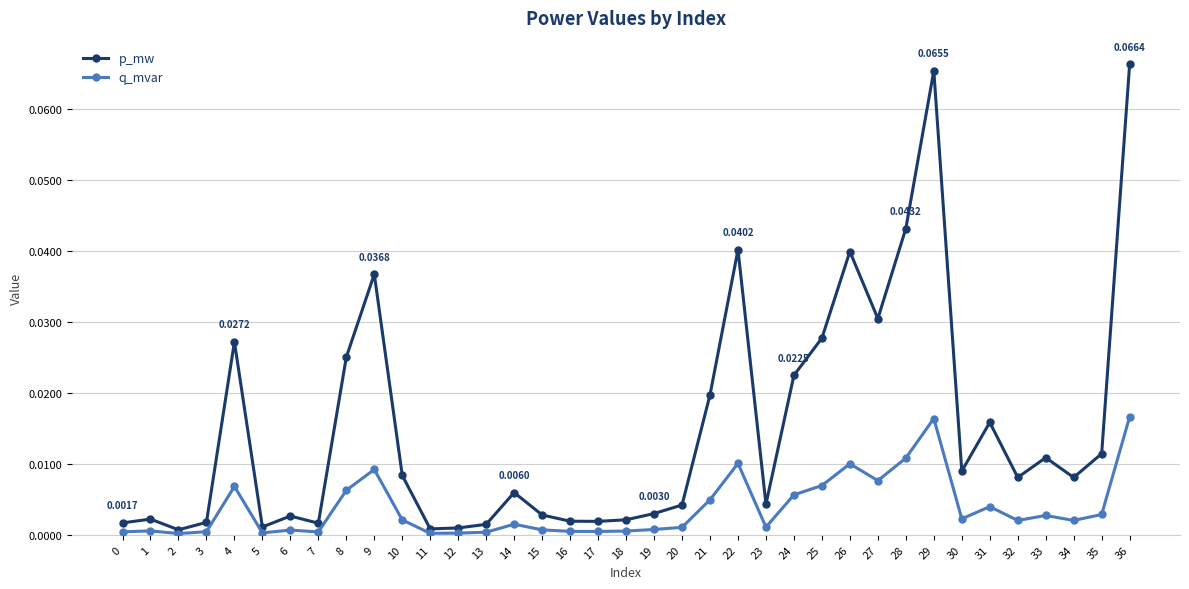

The p_mw series shows 0.0 at 7. True or false?

True